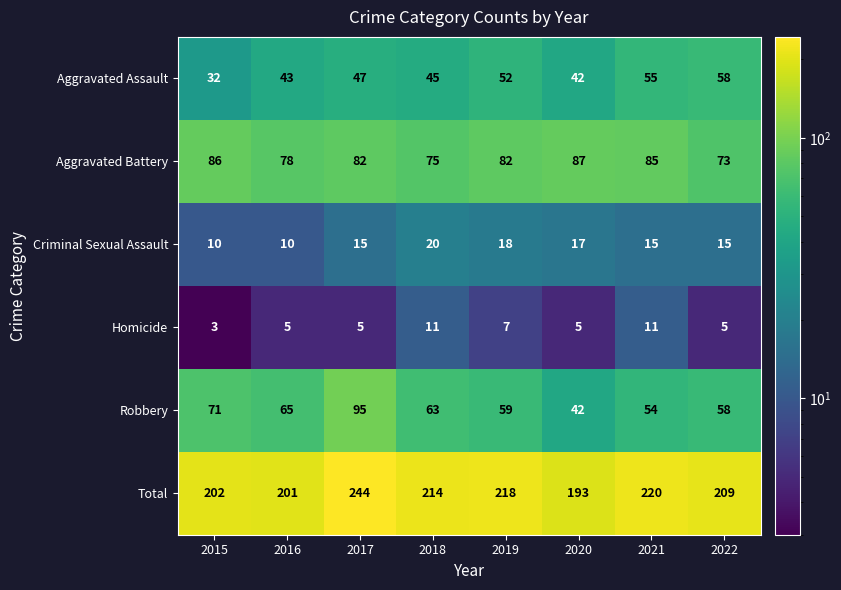

What is the average value of the Criminal Sexual Assault series?

15